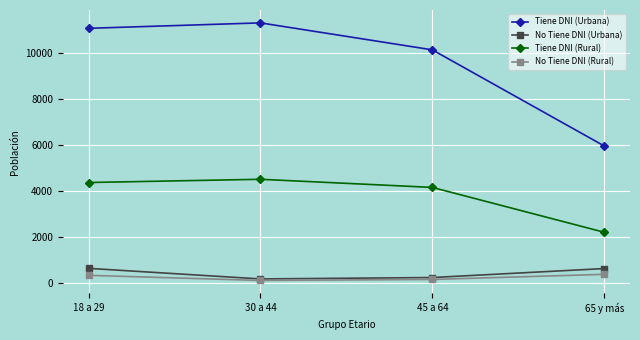

Rank the categories by Tiene DNI (Urbana) value from highest to lowest.

30 a 44, 18 a 29, 45 a 64, 65 y más